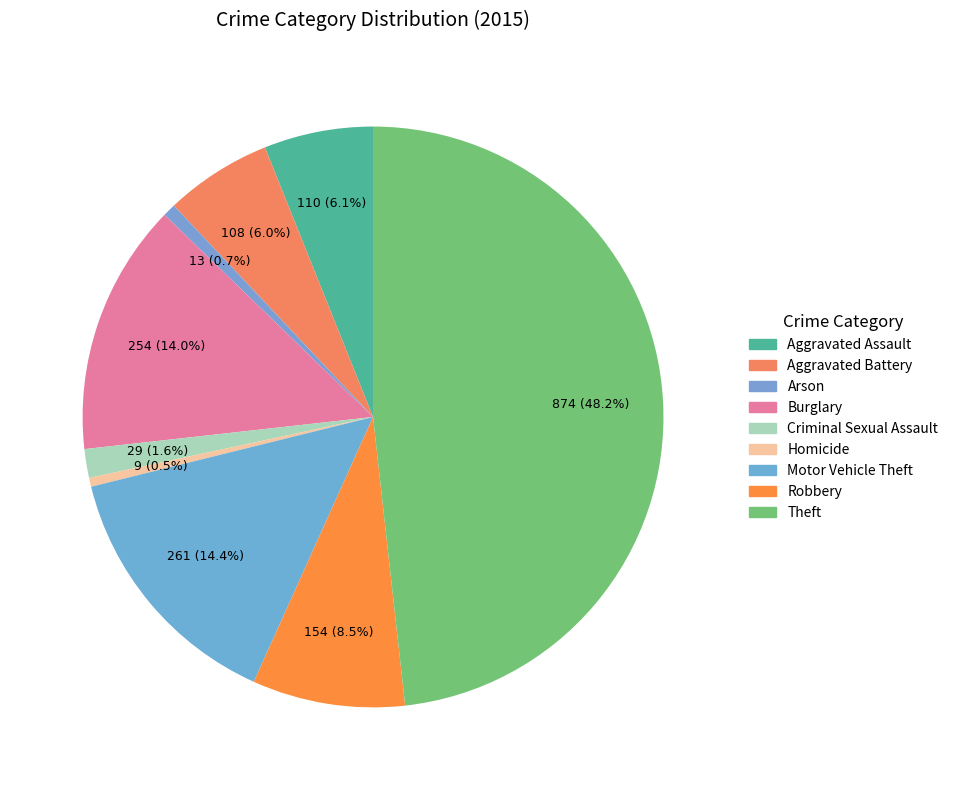

Which has a higher value, Motor Vehicle Theft or Arson?

Motor Vehicle Theft